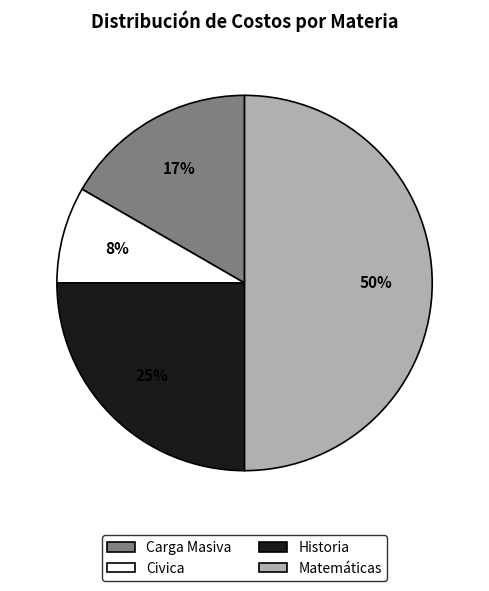

True or false: Civica accounts for 8% of the total.

True